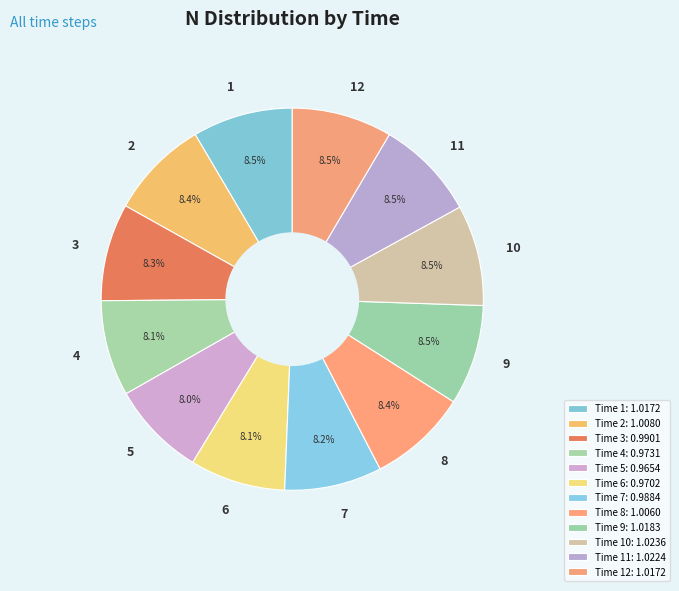

How many segments does this pie chart have?

12